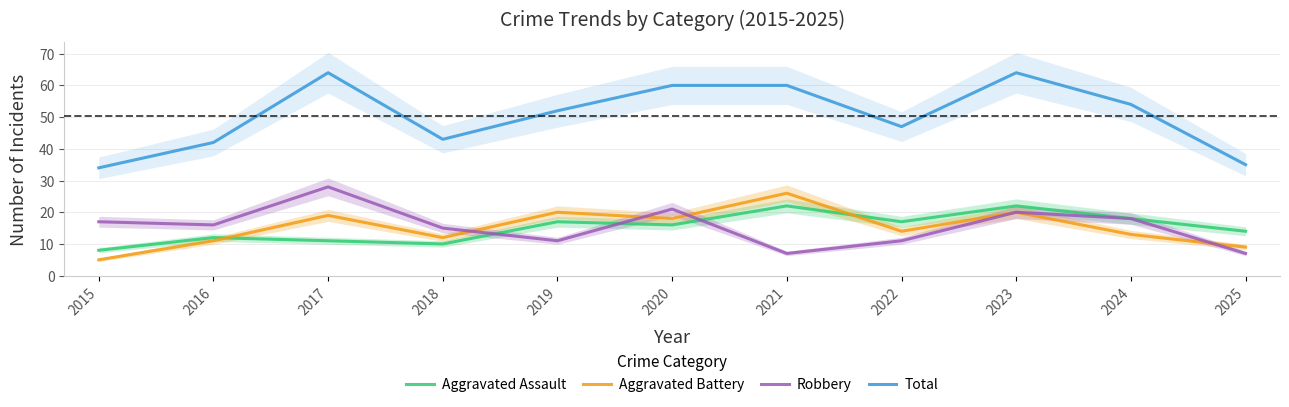

True or false: Total and Robbery intersect in this chart.

False